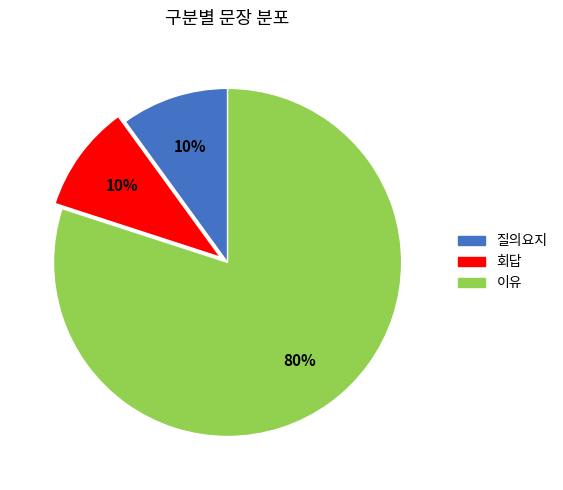

Which category has the biggest portion of the pie?

이유